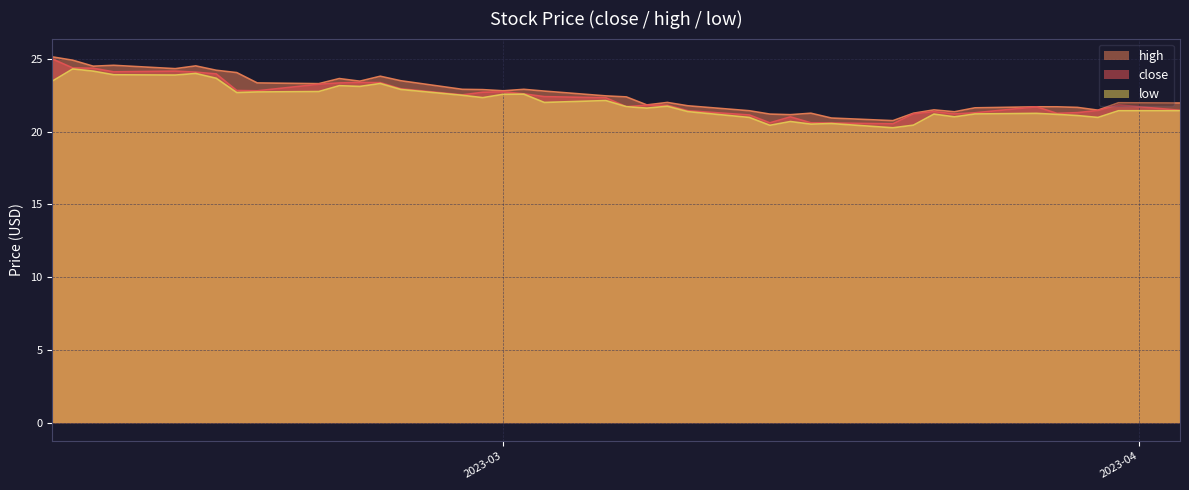

Between 23 and 27, which series saw the biggest shift?

high